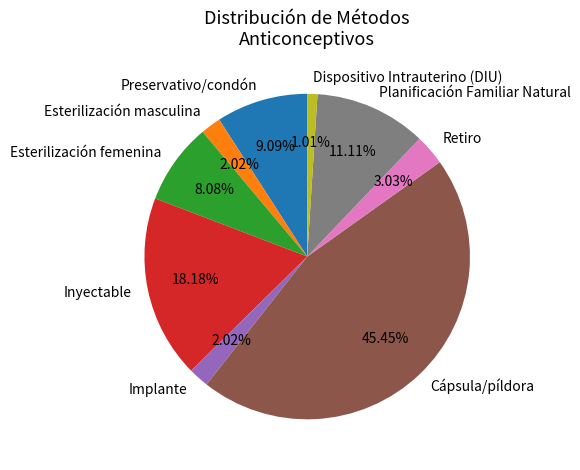

Between Retiro and Inyectable, which is larger?

Inyectable